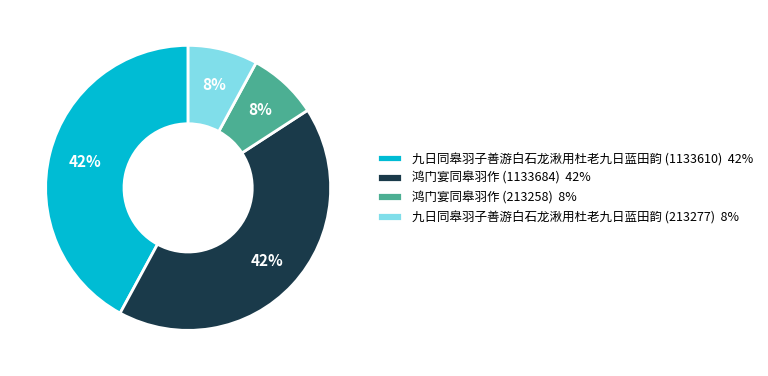

How many slices are in this pie chart?

4